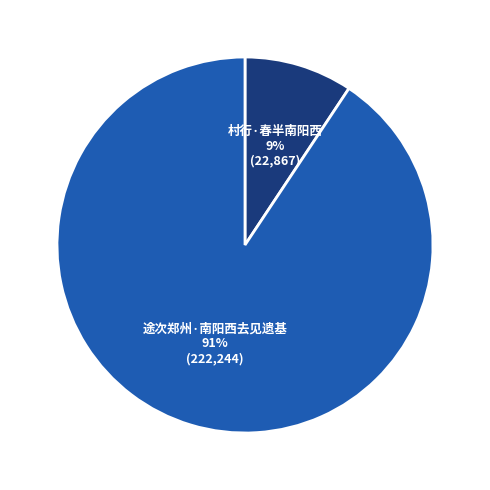

How many slices are in this pie chart?

2